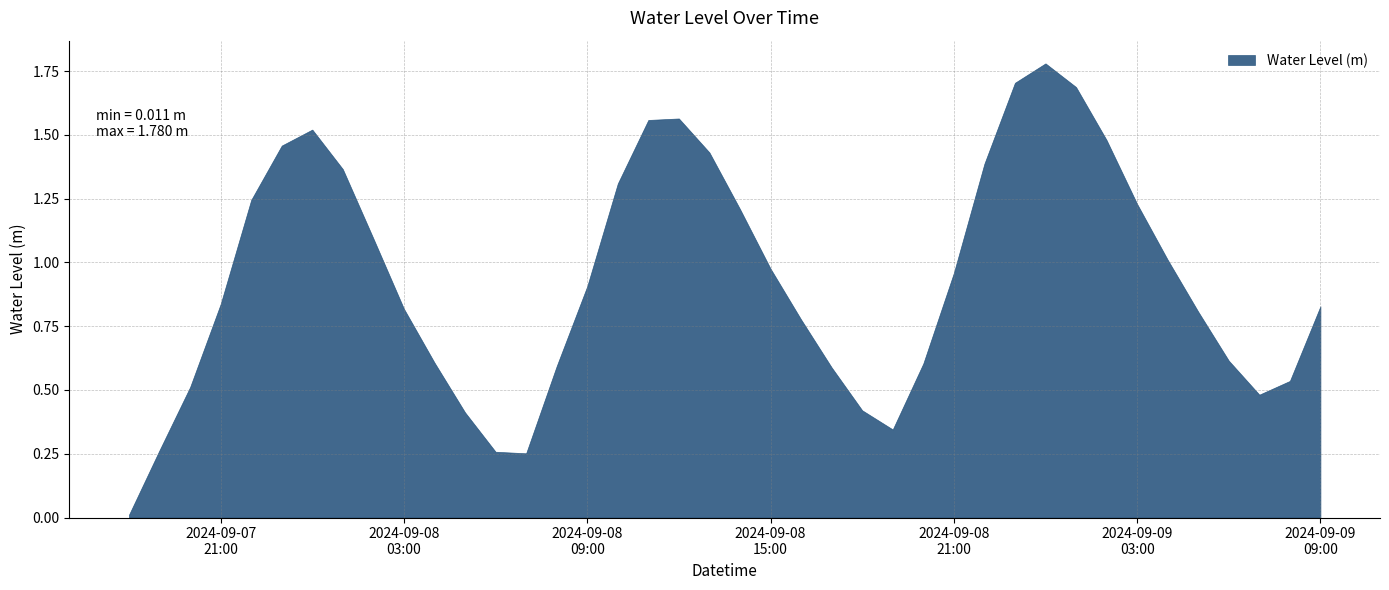

What position from the left is 2024-09-08 08:00:00?

15